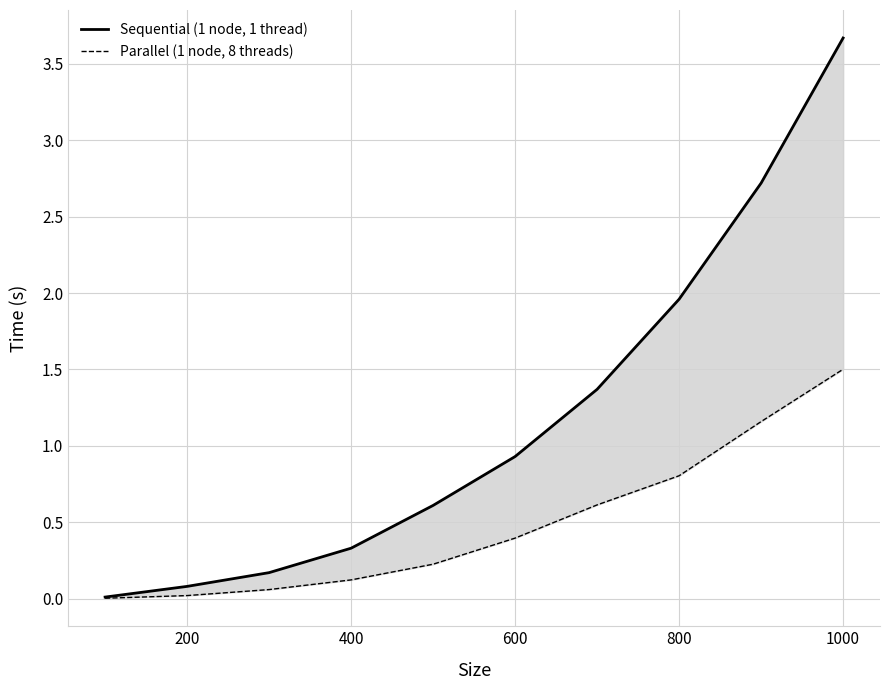

Which series has the largest total across all categories?

Sequential (1 node, 1 thread)